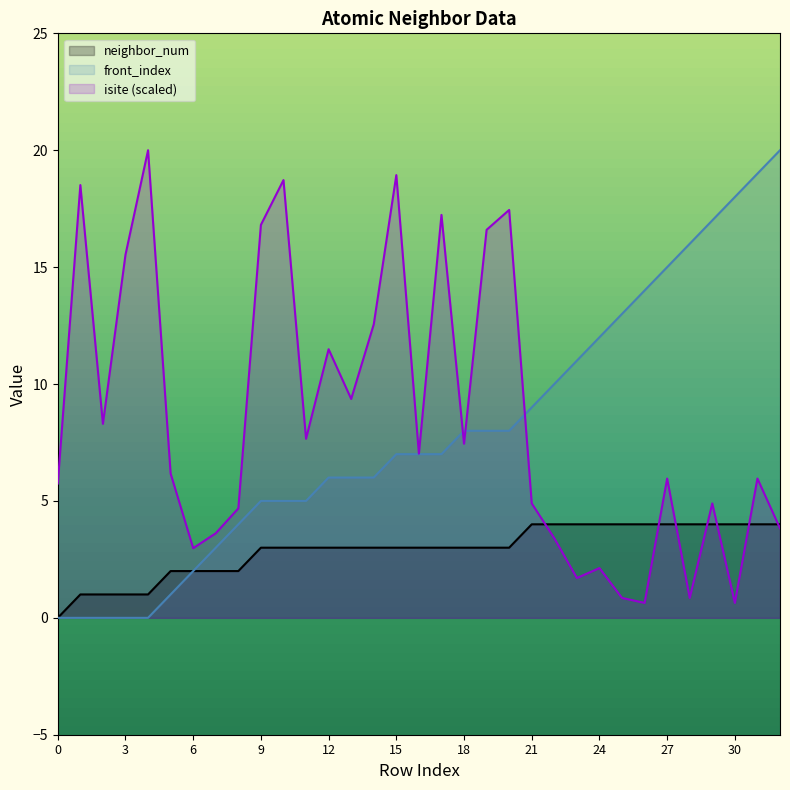

How many lines are shown in the chart?

3